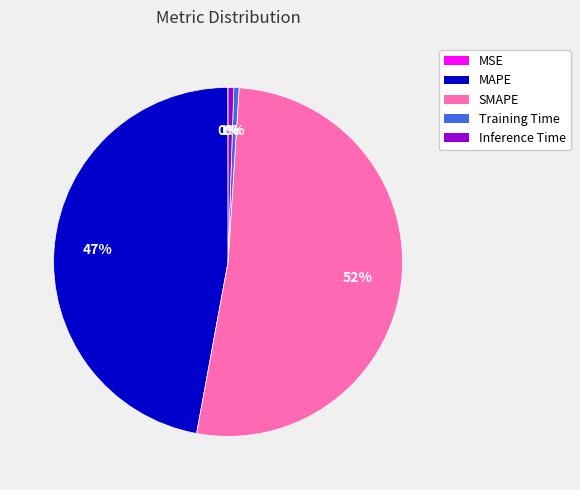

To the nearest percent, what percentage of the pie is MAPE?

47%